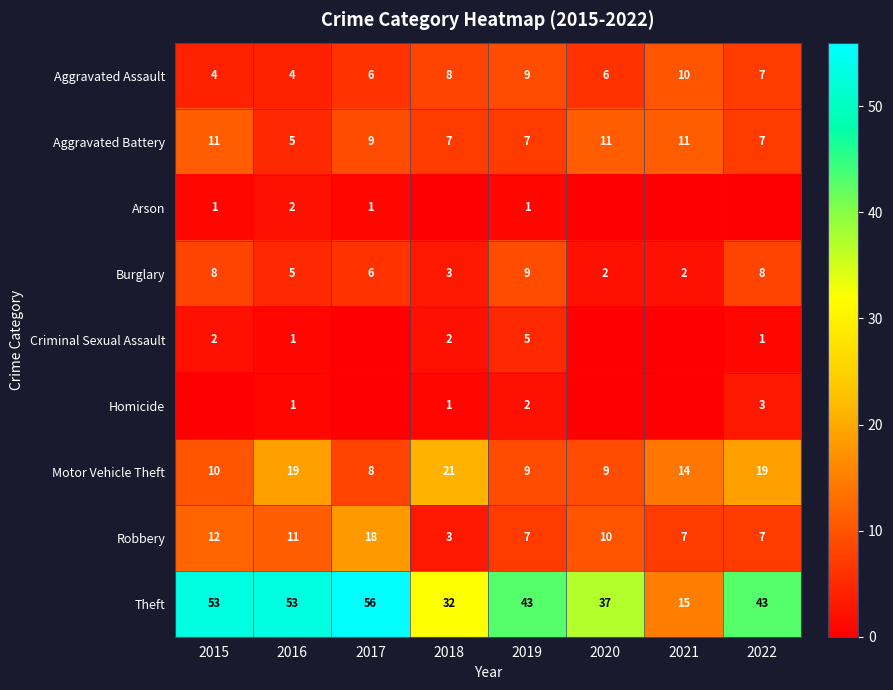

At which category is the sum across all series the highest?

2017